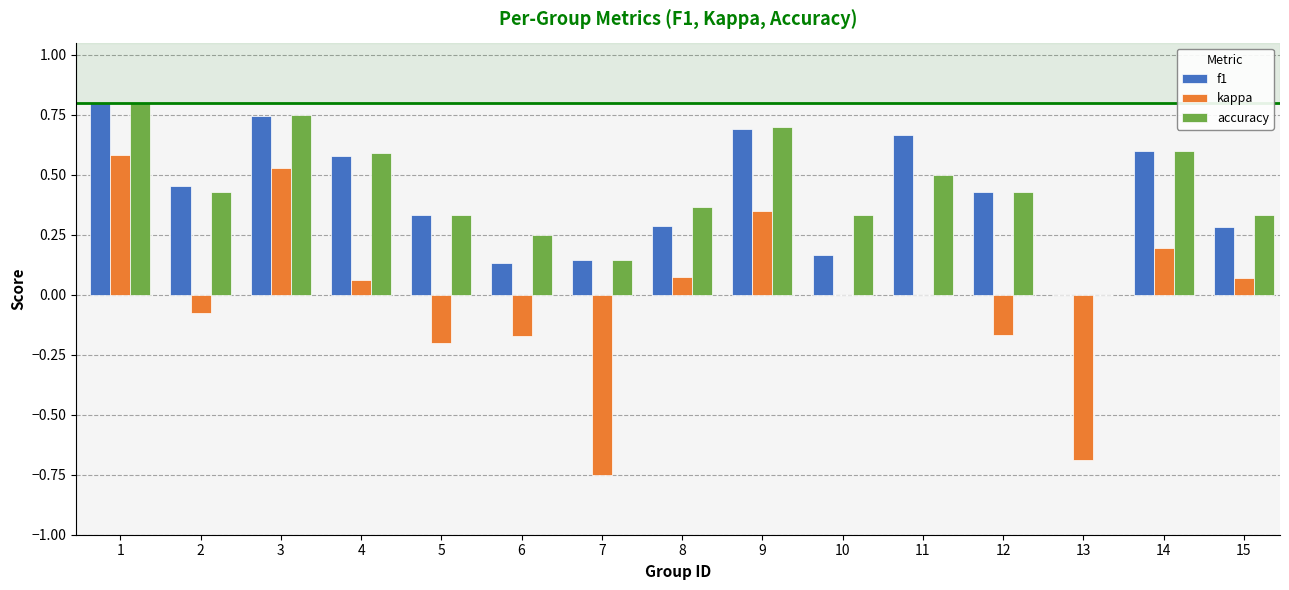

How many positive values does the f1 series have?

14